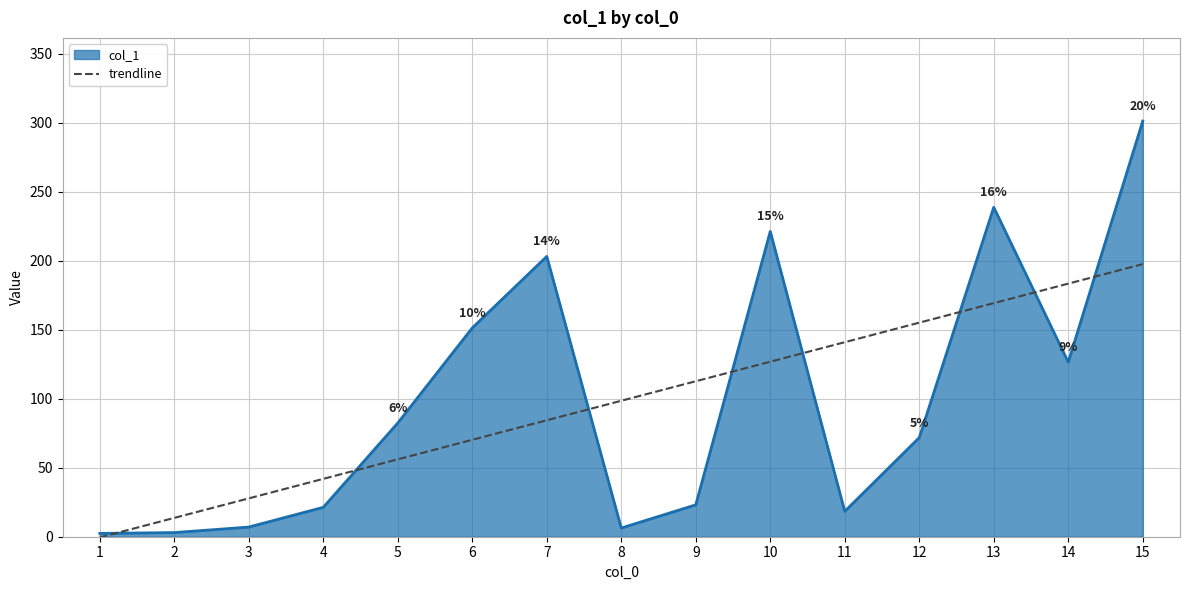

At which category is the sum across all series the highest?

15